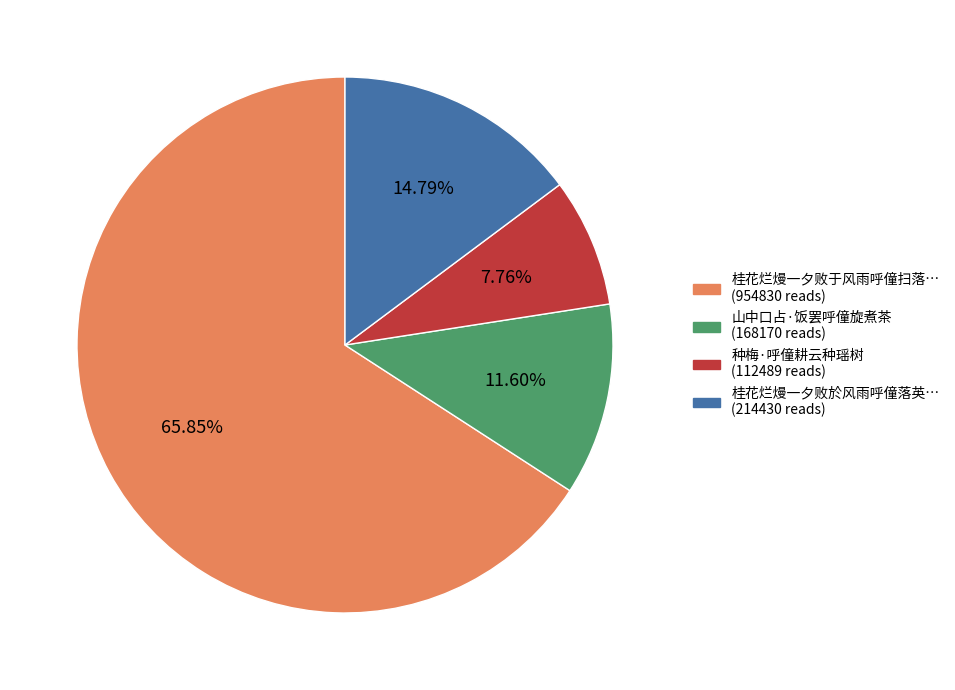

Is there any slice that represents more than half of the pie?

Yes